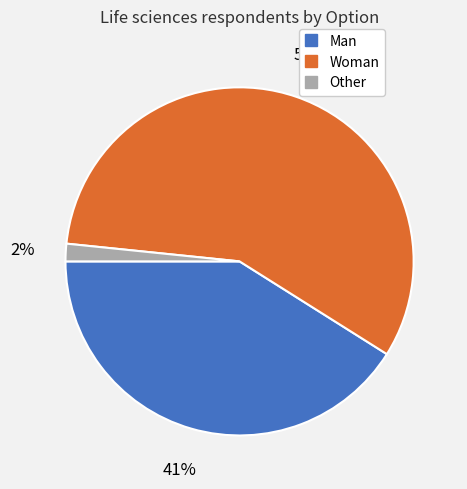

Does any single category account for the majority?

Yes